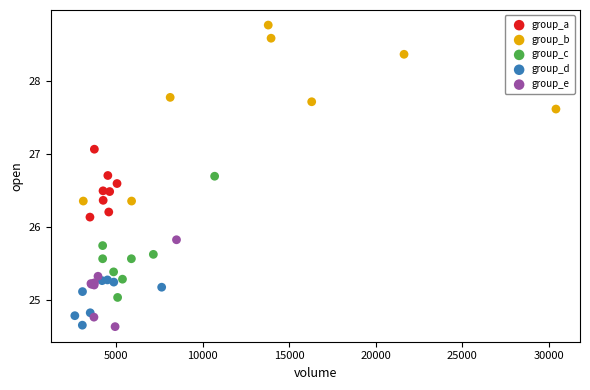

Which series reaches the maximum Y coordinate?

group_b